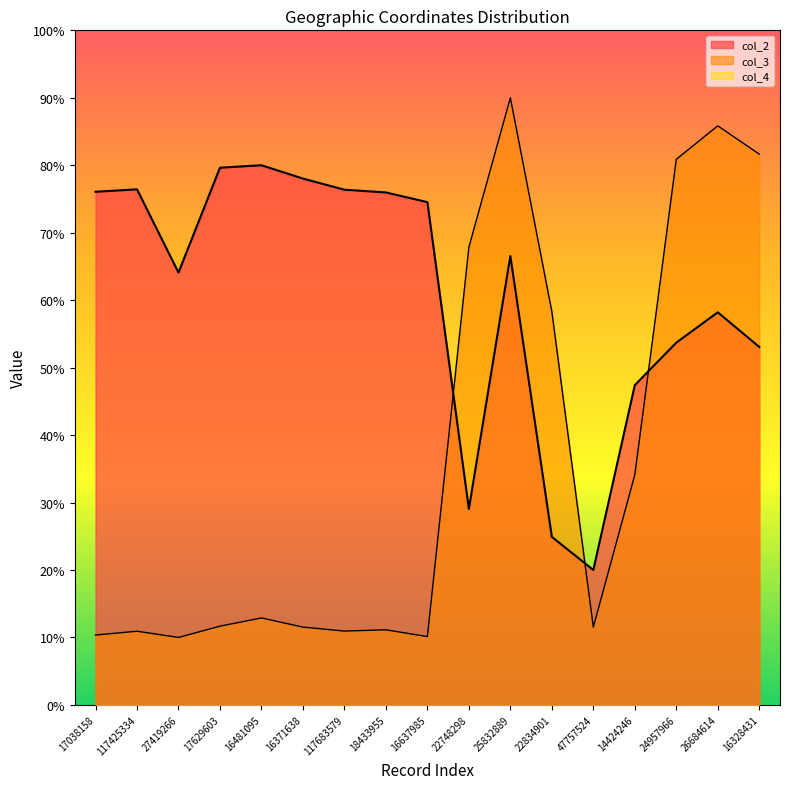

The col_2 series shows 41.1 at 25832889. True or false?

False